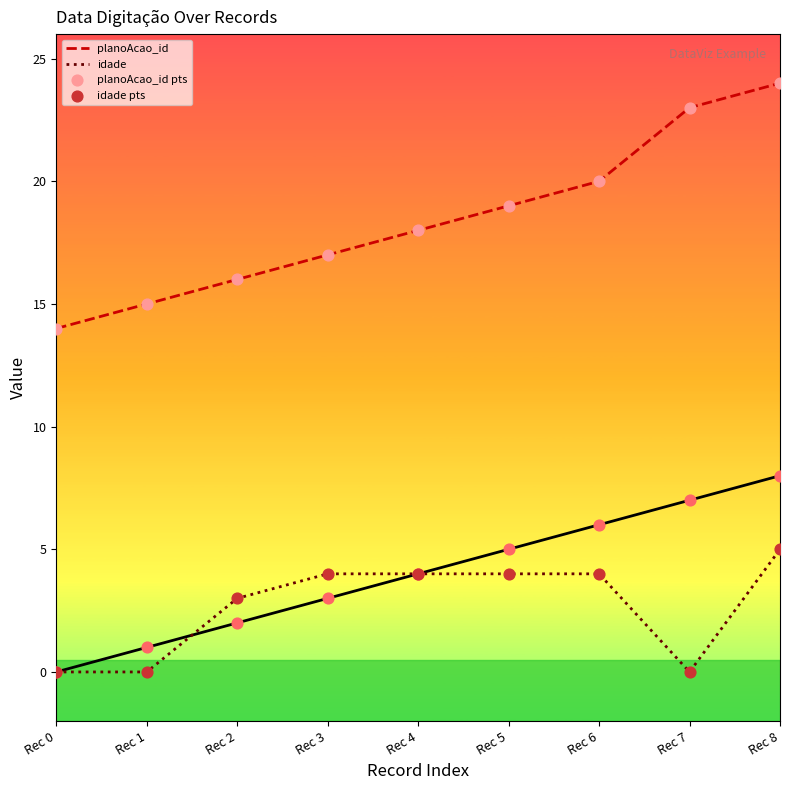

What are all the series names shown in the legend?

planoAcao_id, idade, planoAcao_id pts, idade pts